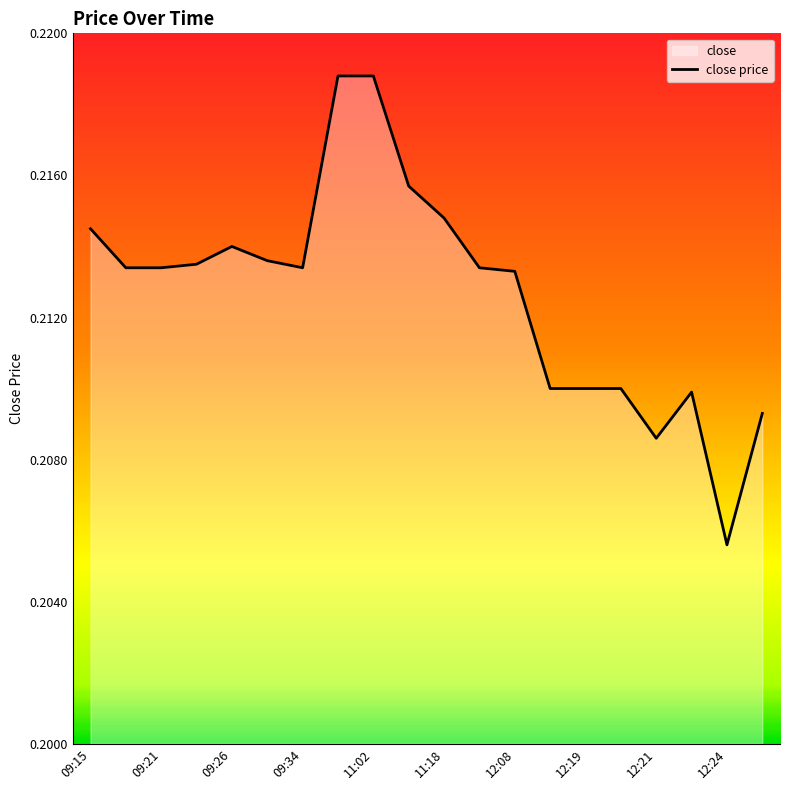

What is the sum of all values?

4.3